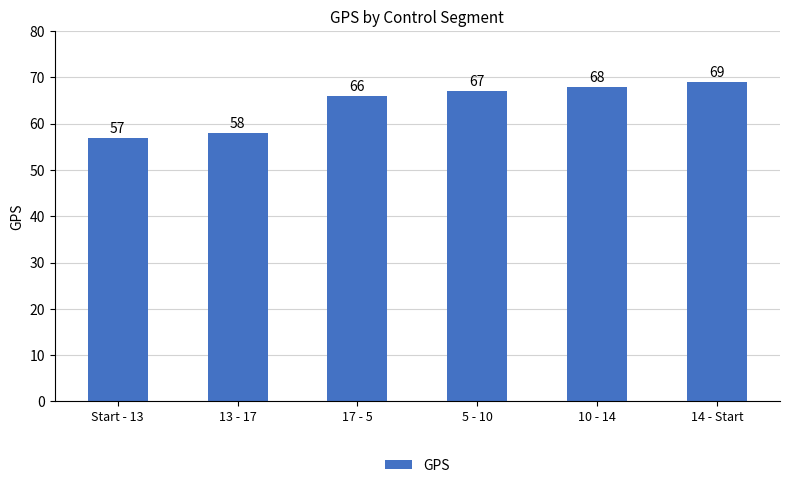

What is the label of the 3rd bar from the left?

17 - 5